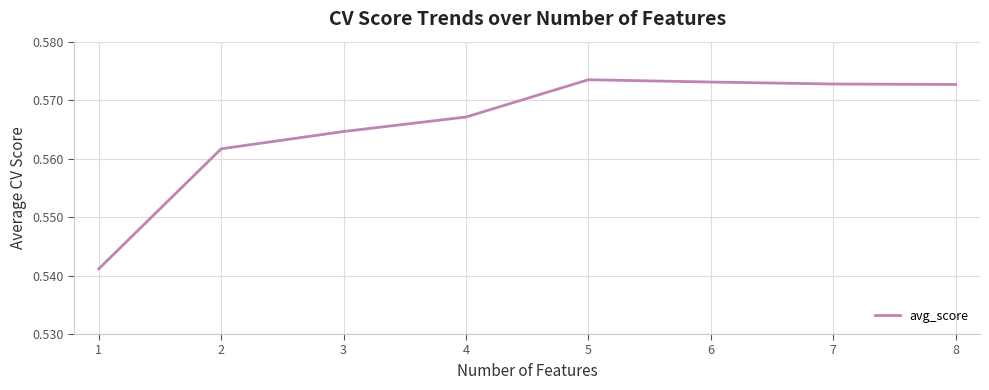

At which category does the chart reach its minimum across all series?

1